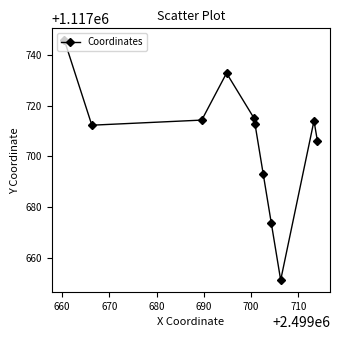

How many points are higher than both their immediate neighbors (excluding endpoints)?

2